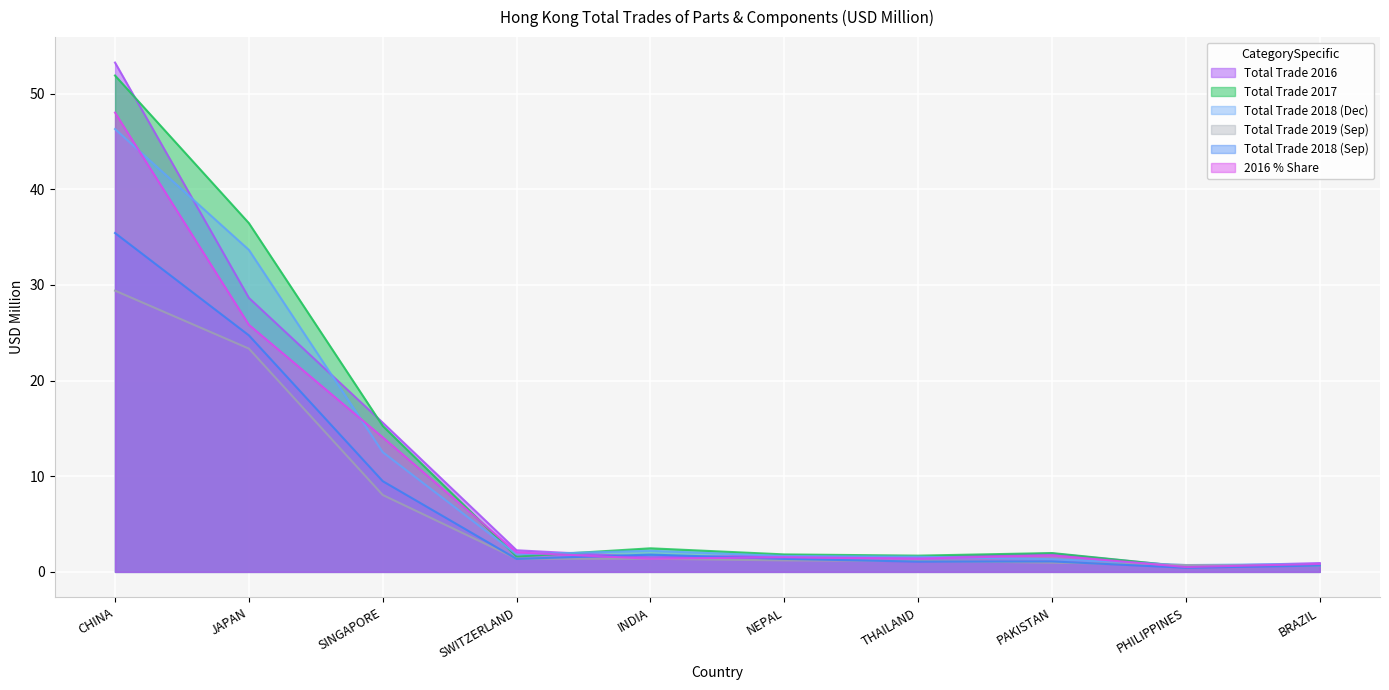

What value does the 201612_share series have at SINGAPORE?

14.1